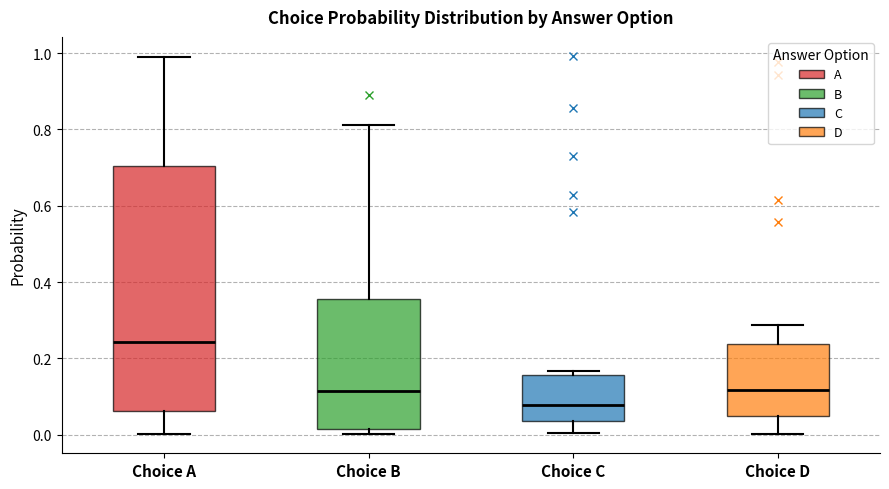

Where does the lower whisker of the box for Choice C end on the y-axis? The values are not printed on the chart, so give them approximately, as read against the axis.

0.00